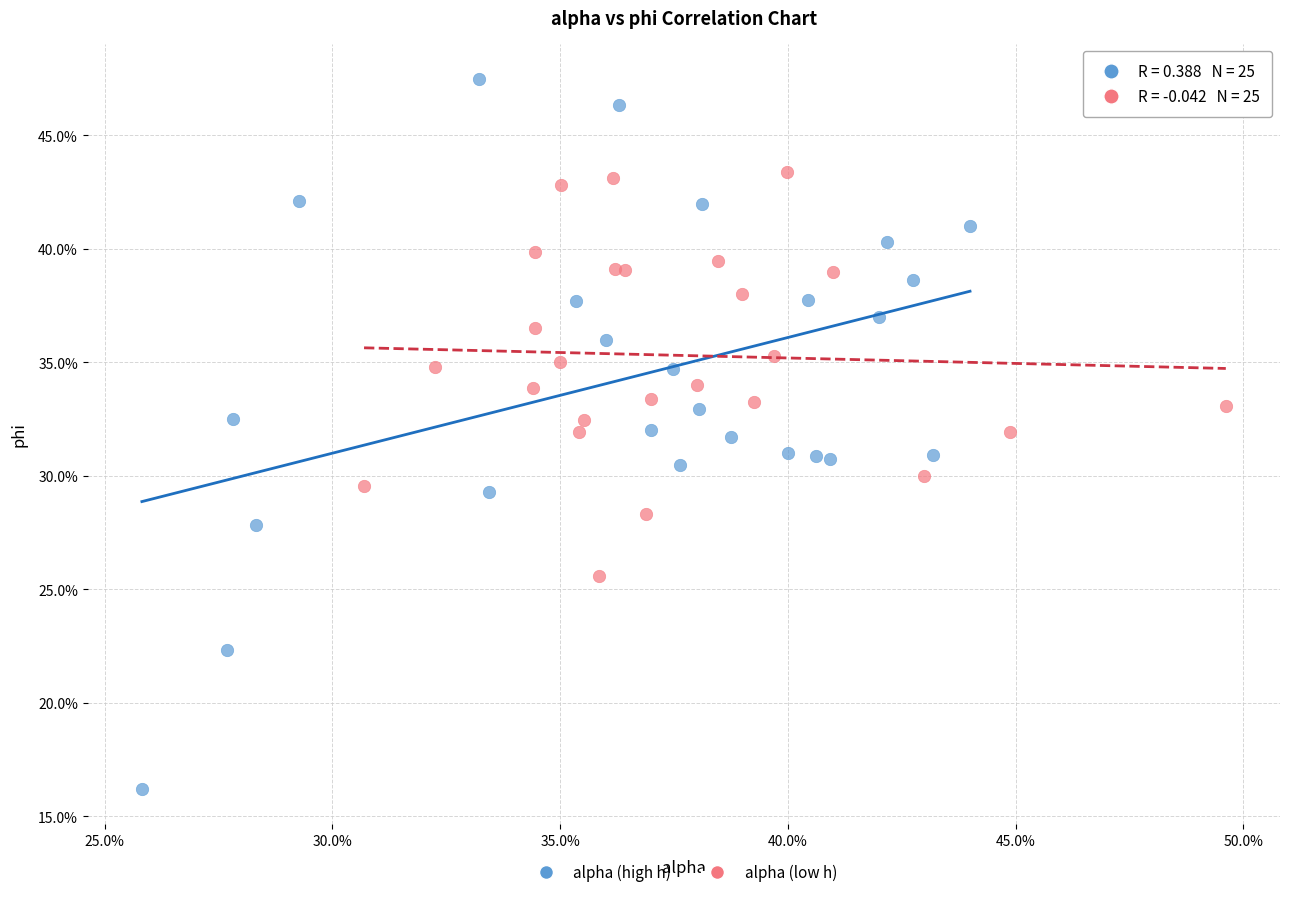

Which series contains the lowest Y value?

alpha (high h)